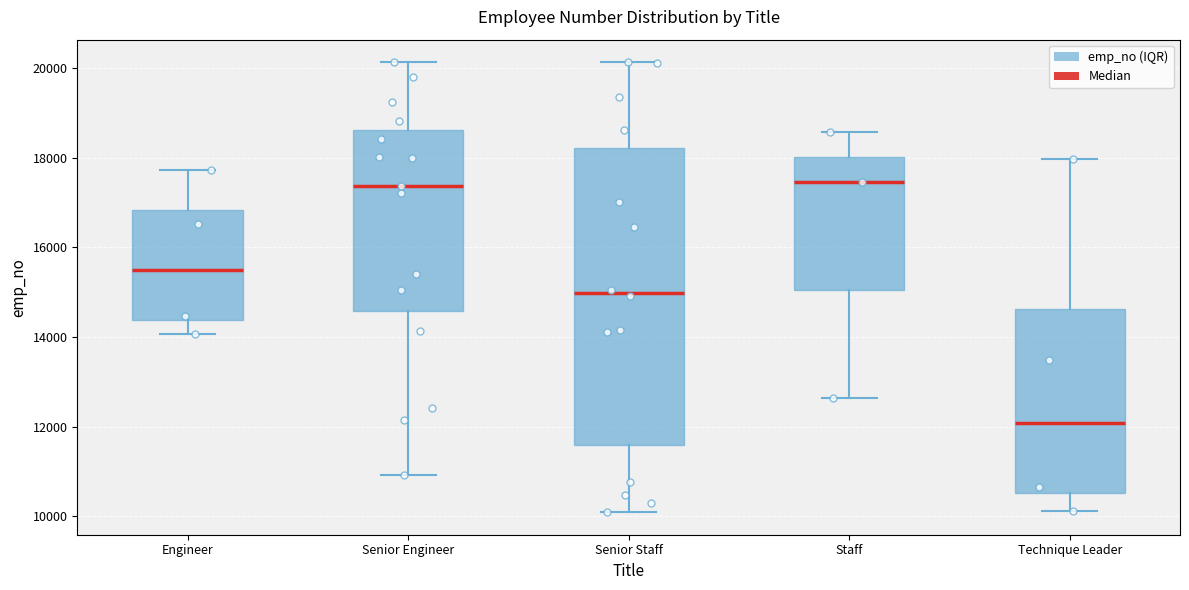

Which box is the tallest, from its lower edge to its upper edge?

Senior Staff